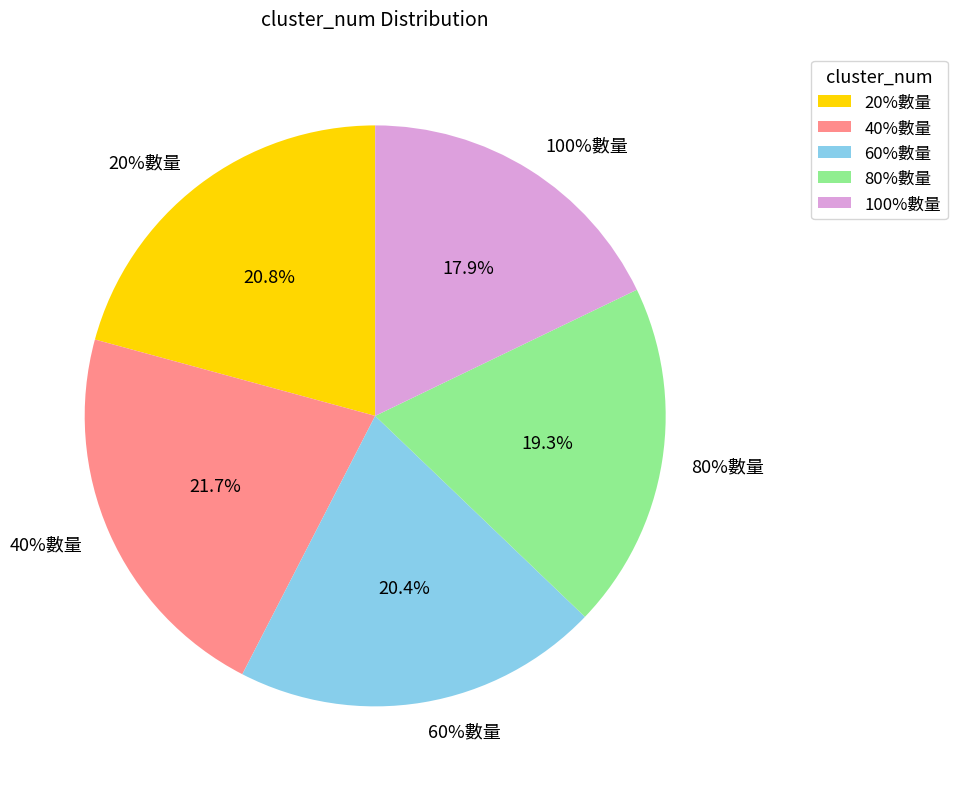

Is 100%數量 the majority of the pie?

No